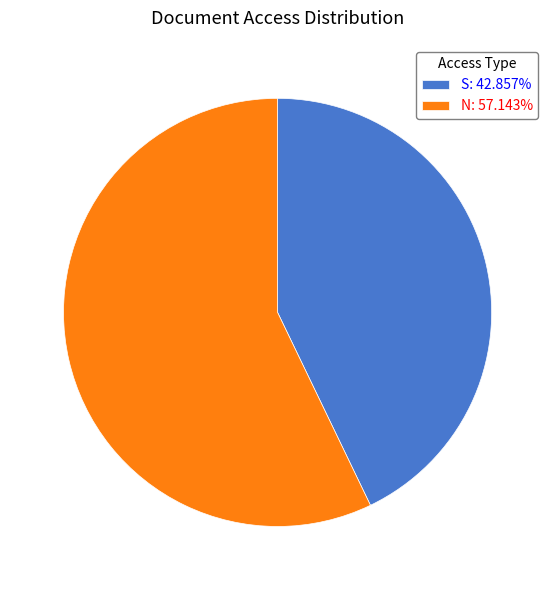

Count the number of slices in the pie.

2